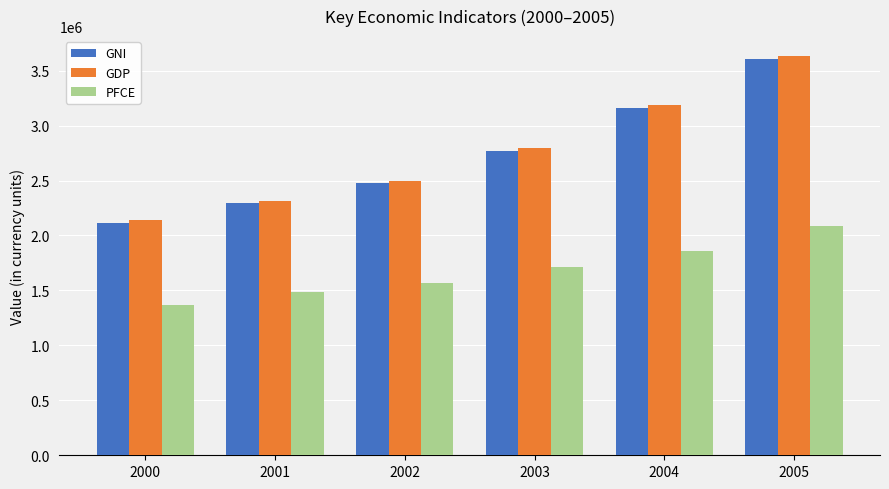

What is the maximum value shown in the chart?

3632124.7